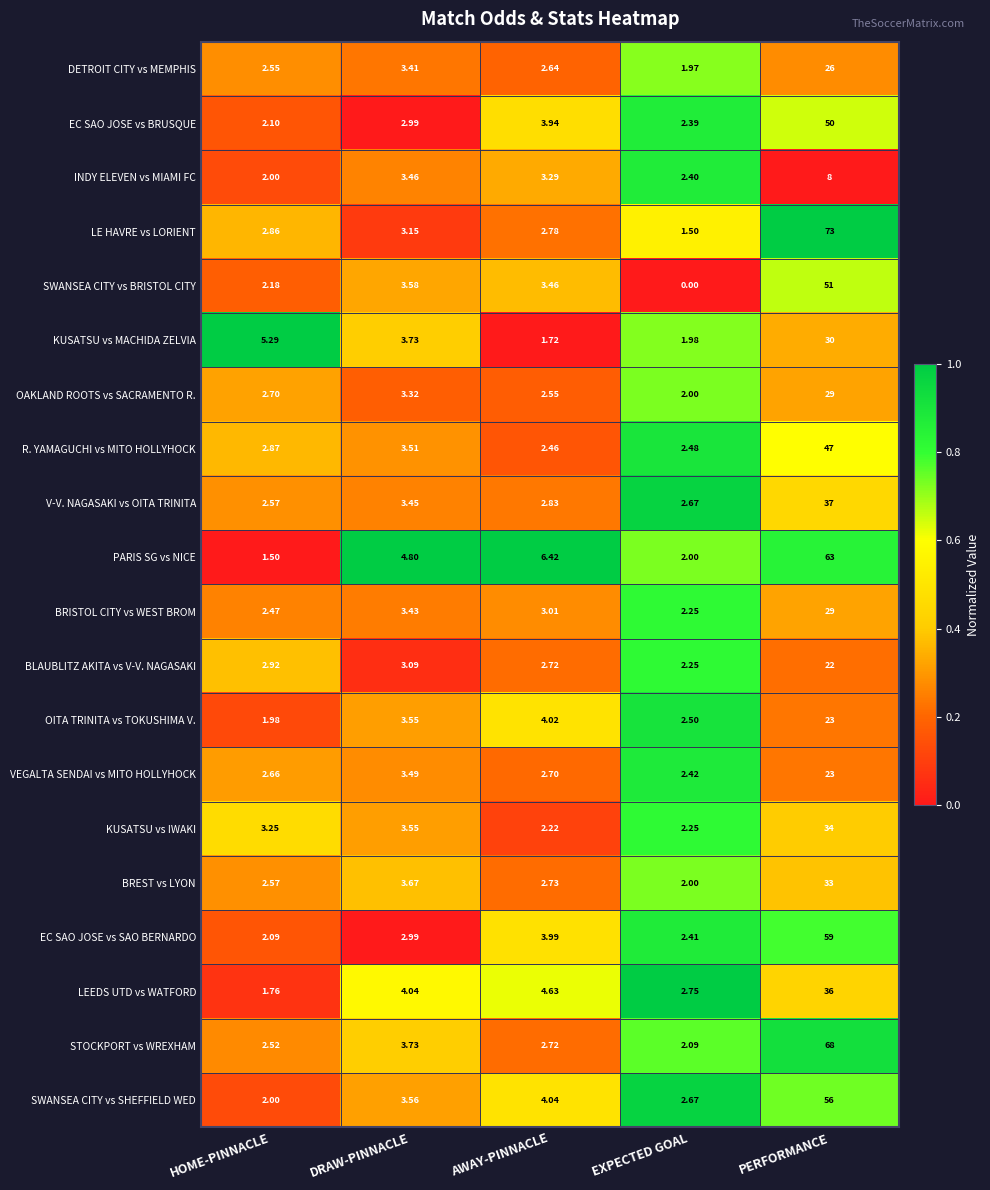

Which series has the largest range (max minus min)?

LE HAVRE vs LORIENT